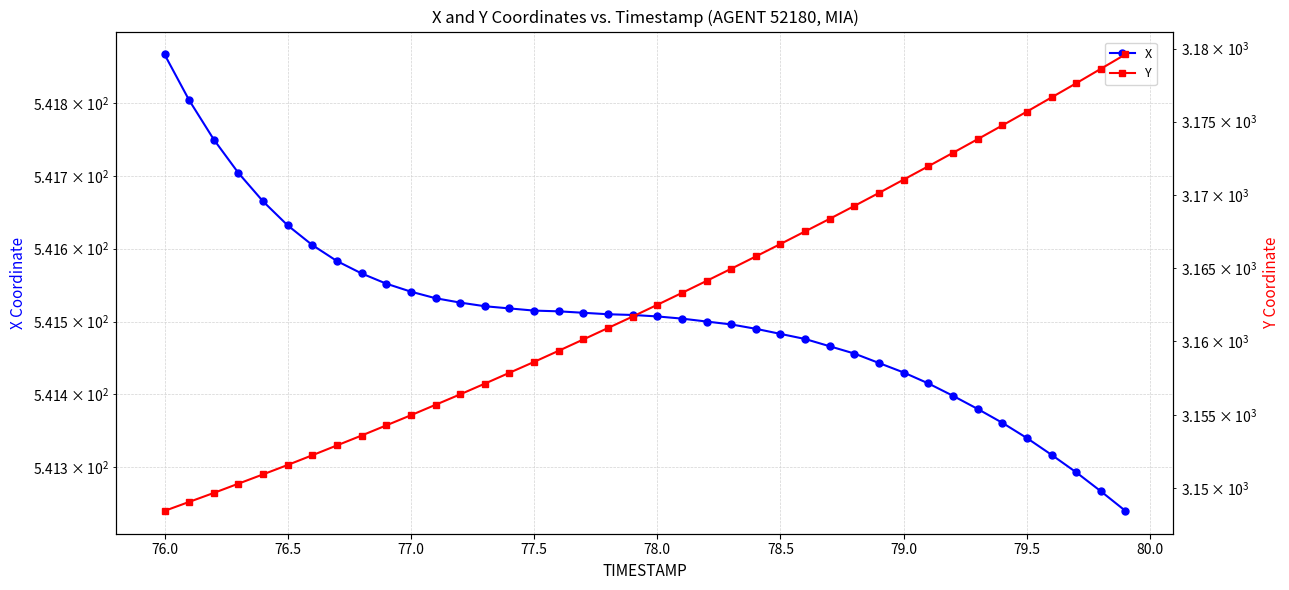

True or false: X has a value of 971.6 at 76.0.

False